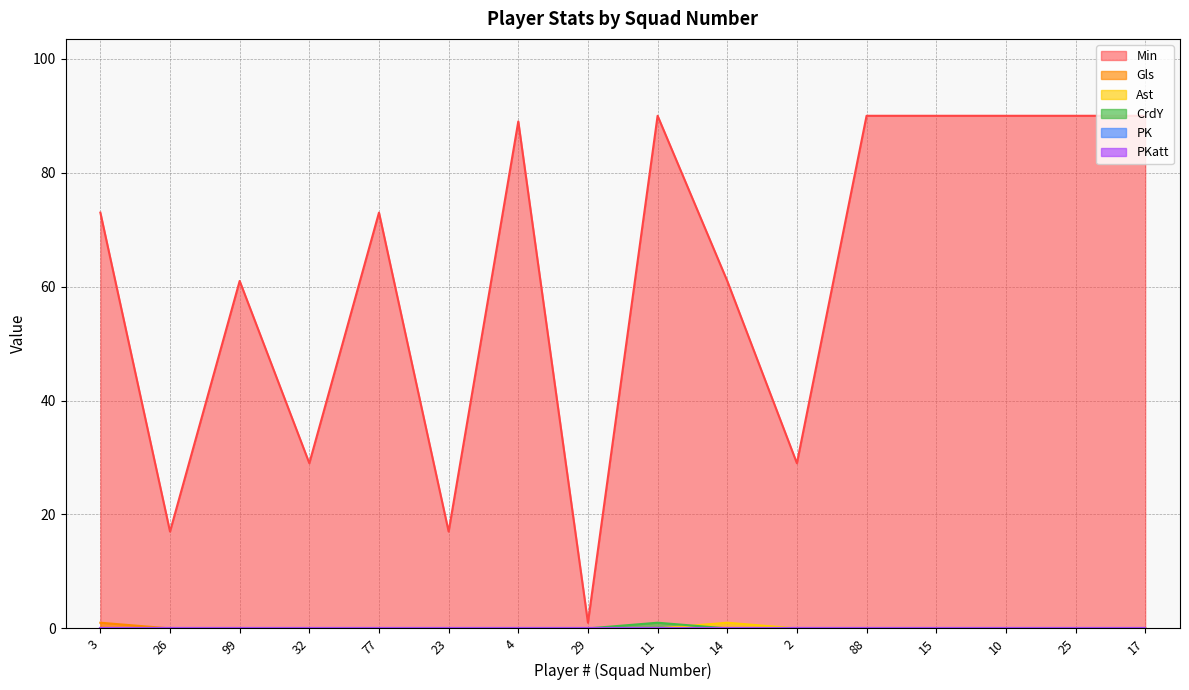

What position from the left is 29?

8